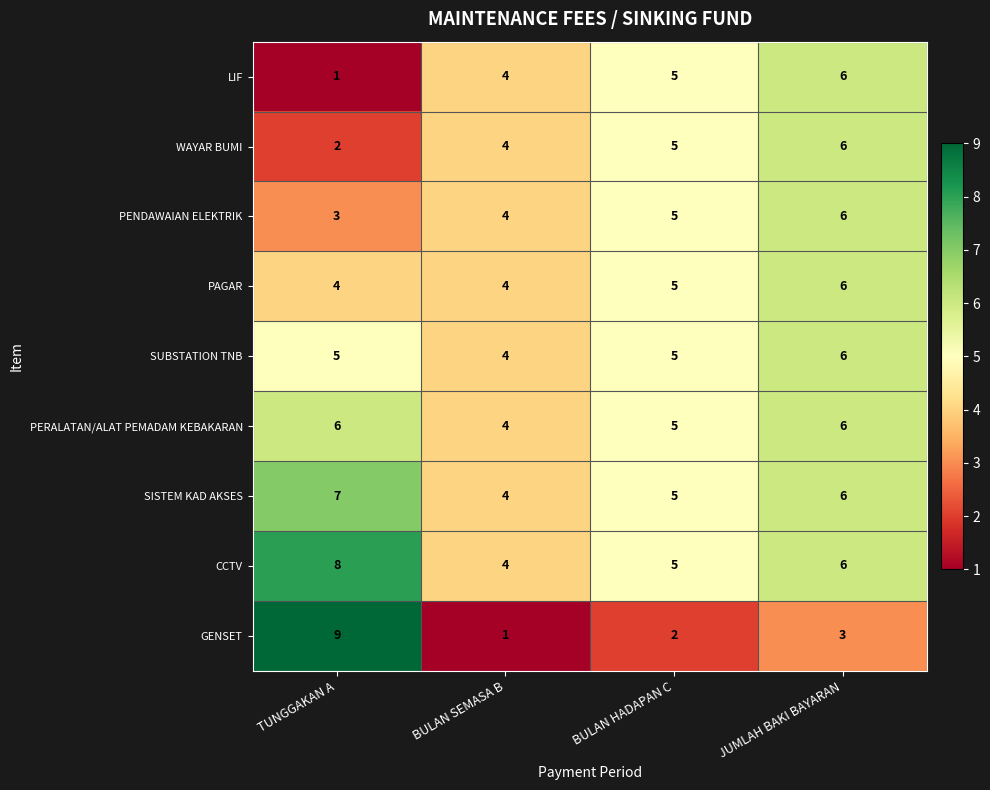

Which series has the largest range (max minus min)?

GENSET